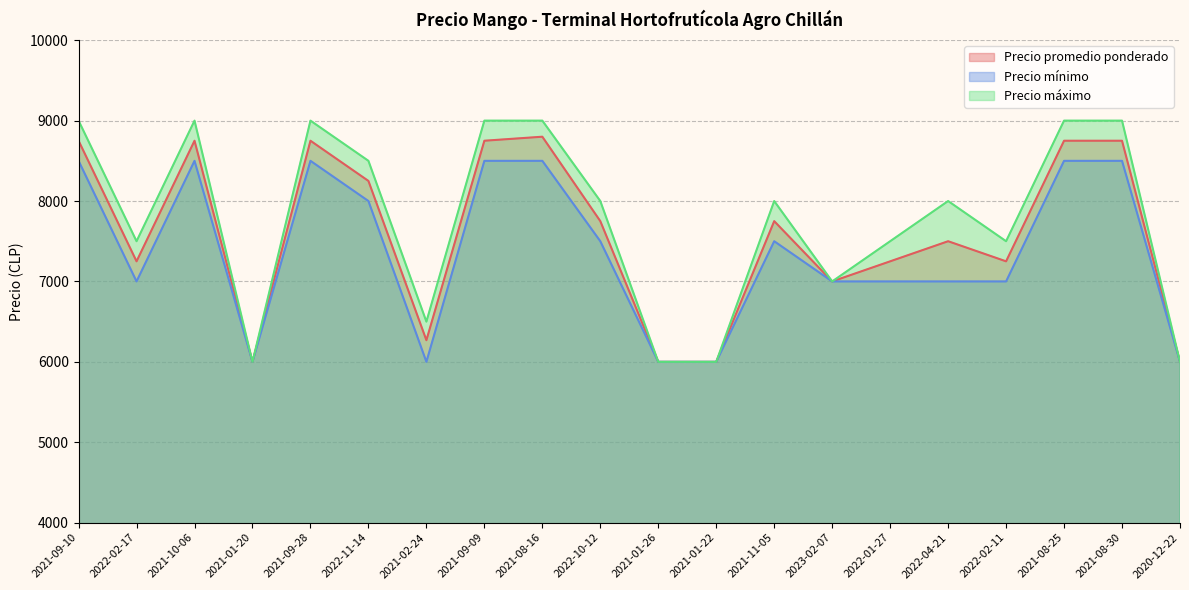

What is the sum of all Precio promedio ponderado values?

151569